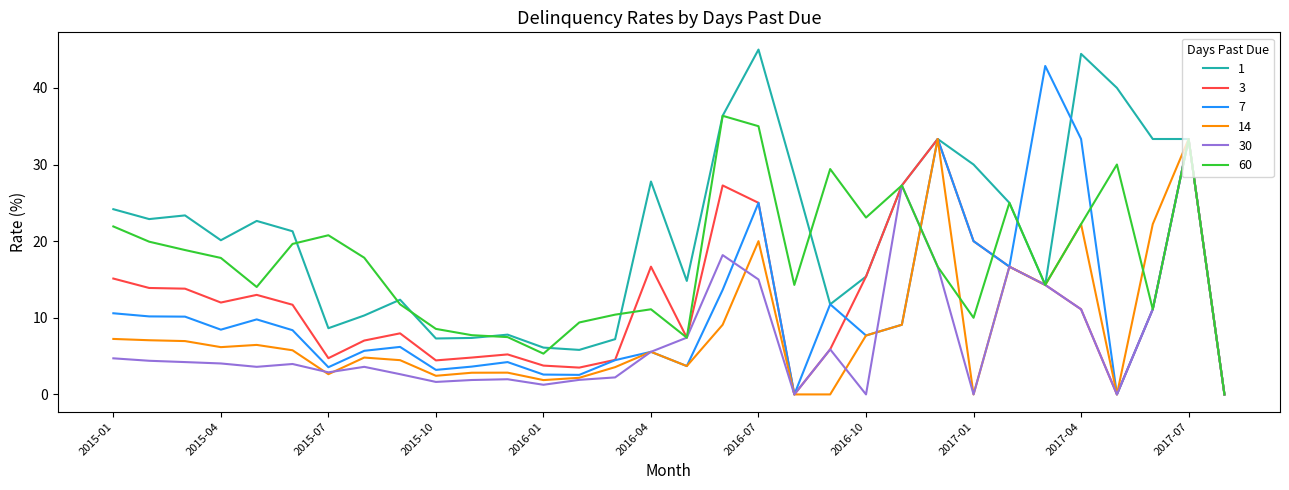

What is the maximum value for 30?

33.3